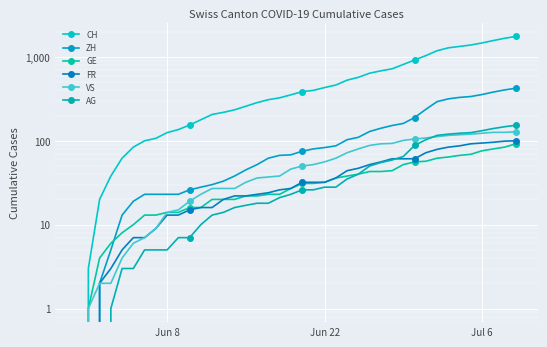

How many data points does each series have?

40